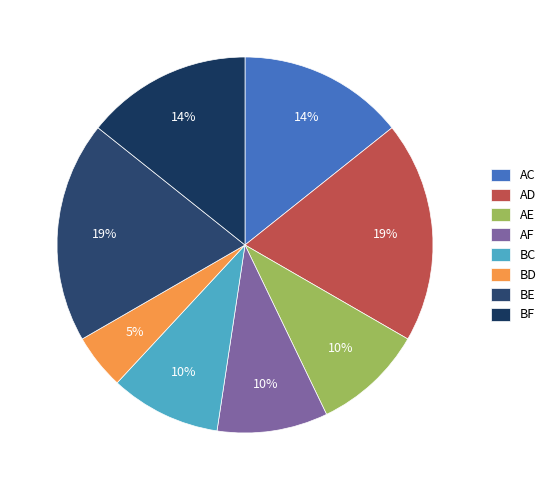

Which category has the smallest portion of the pie?

BD